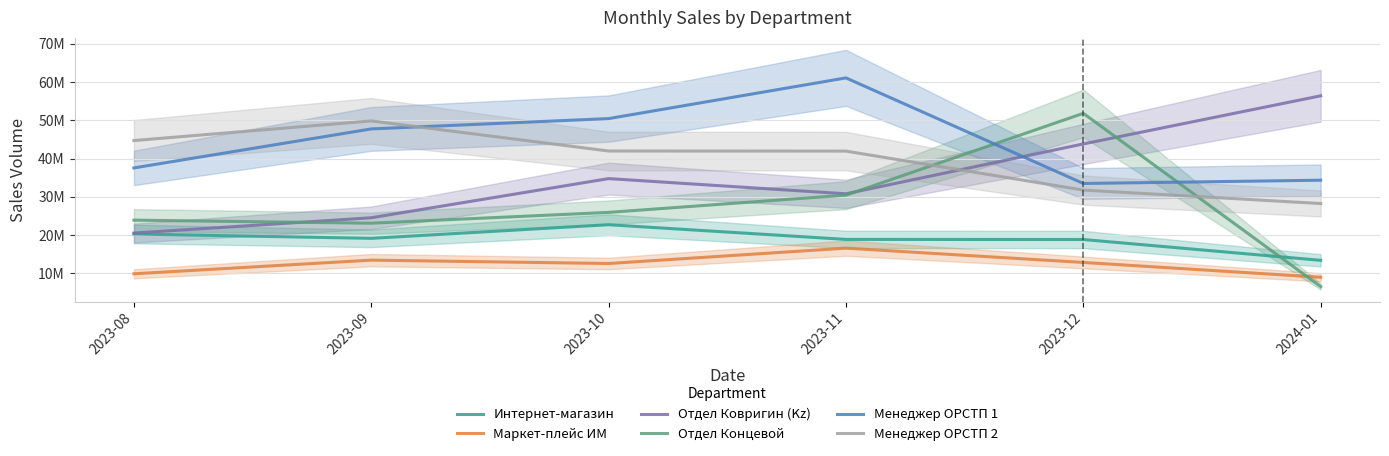

Is this an area chart (filled region under the line)?

No